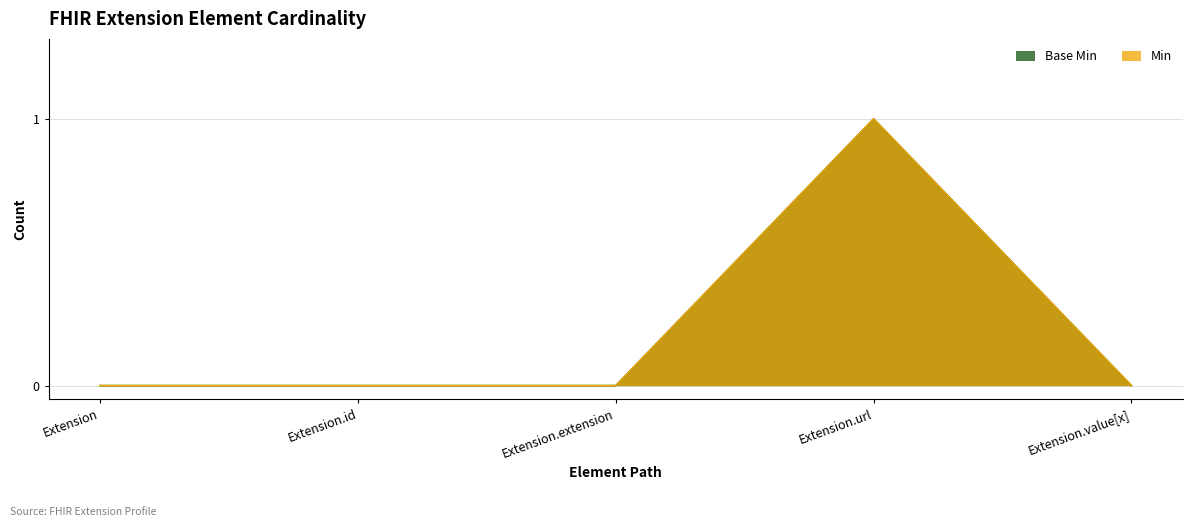

What is the difference between the maximum and minimum values in the Min series?

1